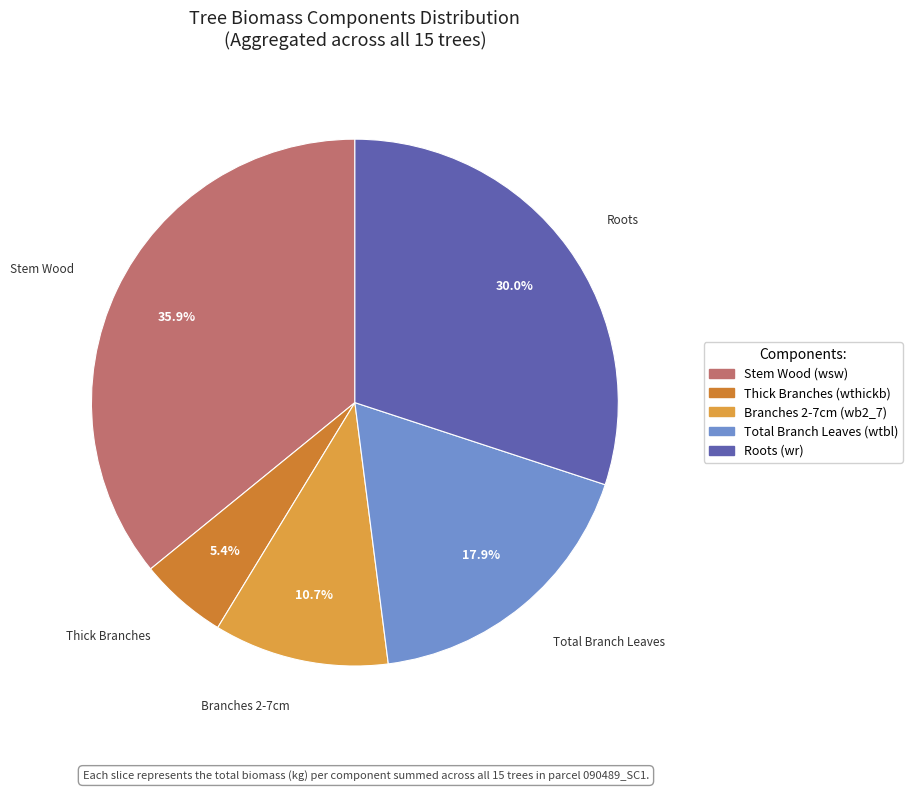

How many slices are in this pie chart?

5